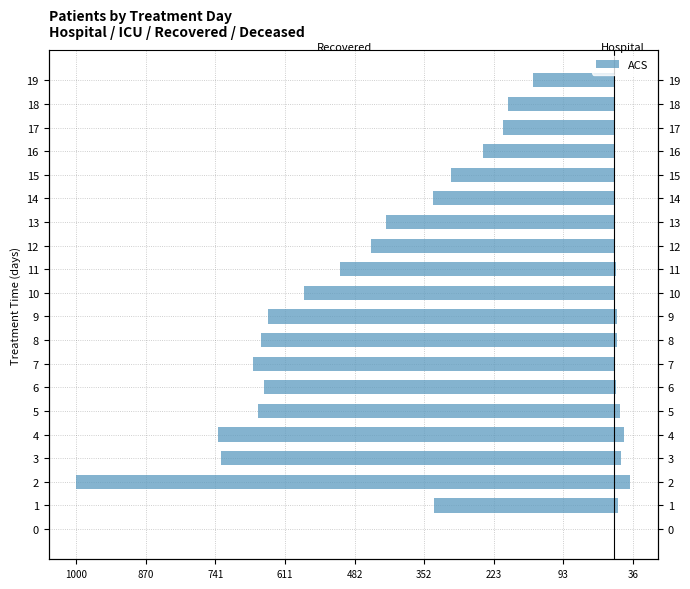

What is the value of the 15th bar from the left?

-336